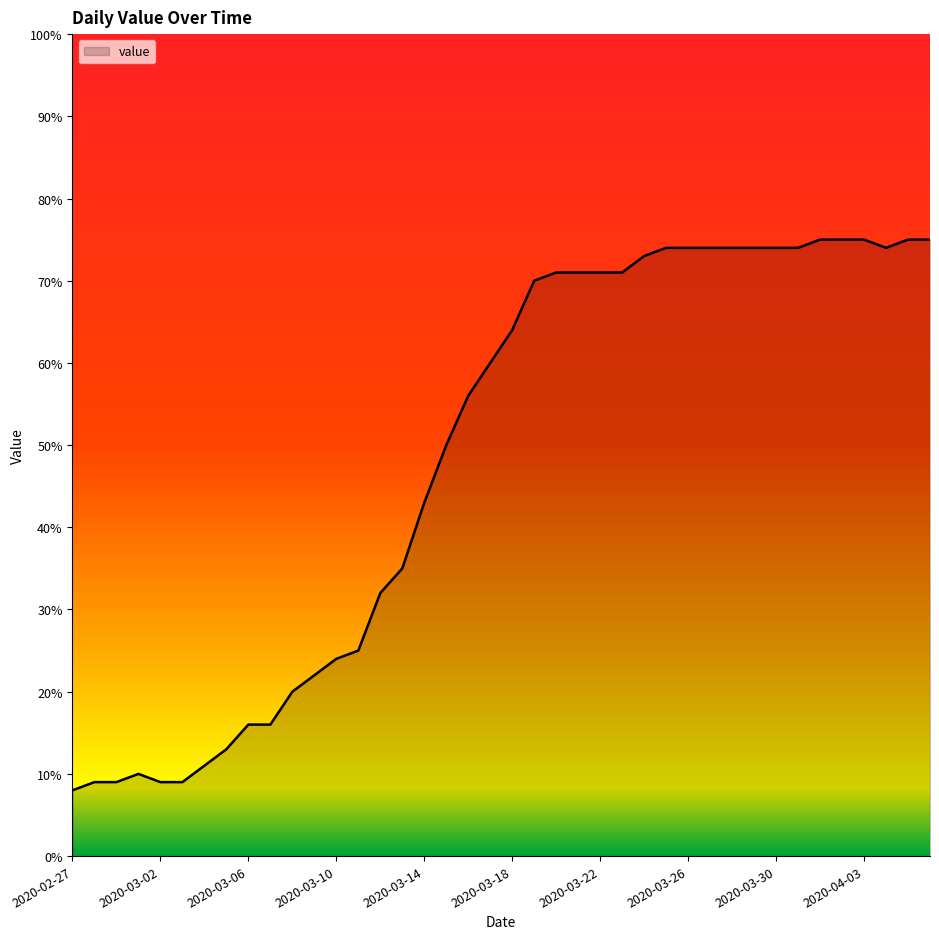

Does the chart display data point markers on the line(s)?

No